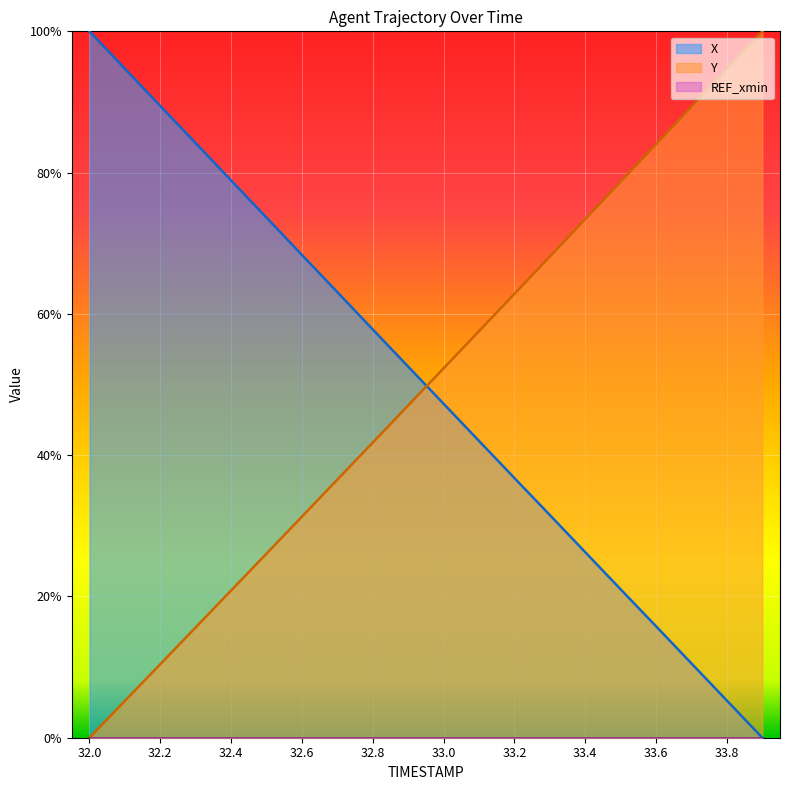

The X series shows 0.1 at 33.8. True or false?

True